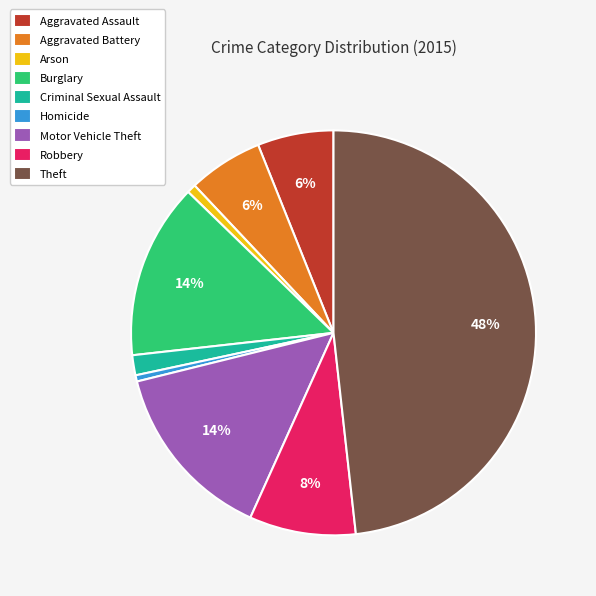

To the nearest percent, what portion does Aggravated Assault represent?

6%